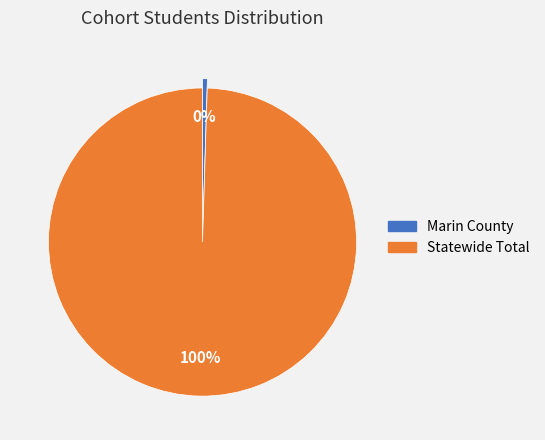

Which category has the biggest portion of the pie?

Statewide Total